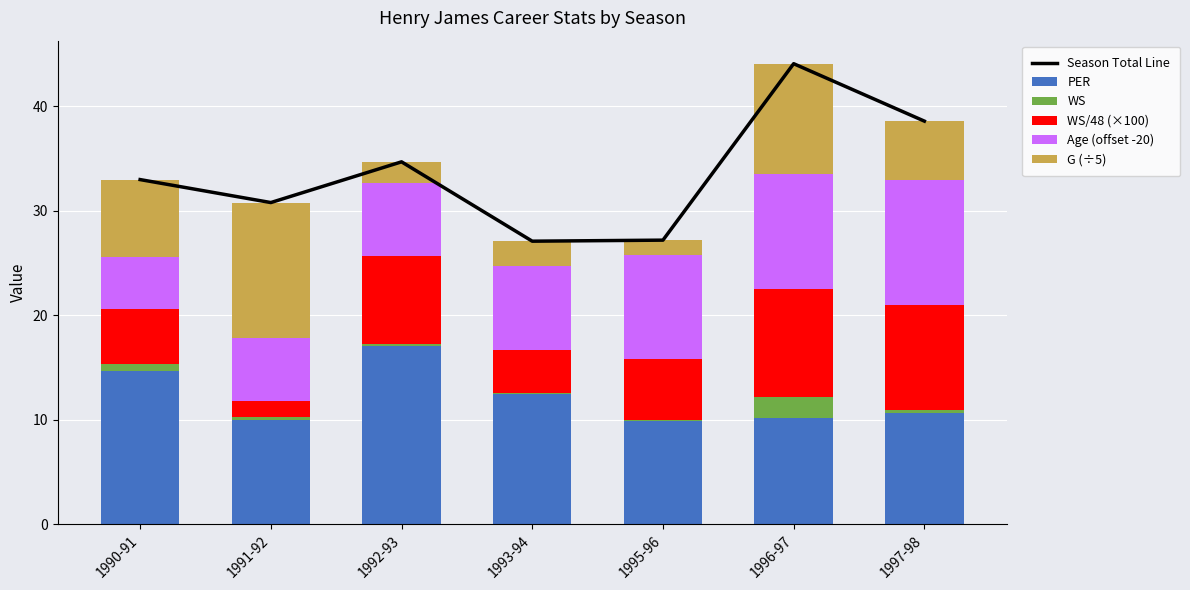

What is the greatest value displayed?

44.1